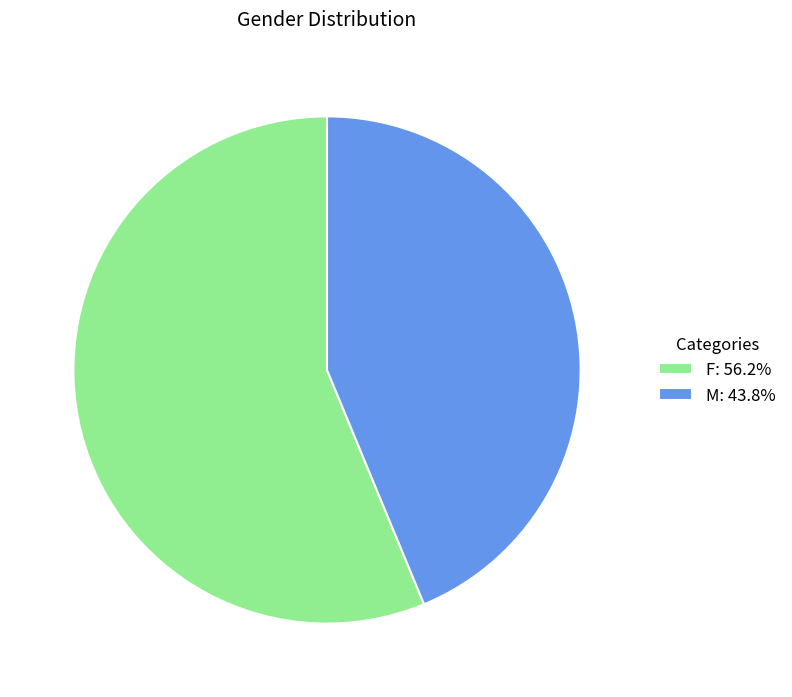

Approximately how many times larger is the value at M: 43.8% compared to F: 56.2%?

0.8